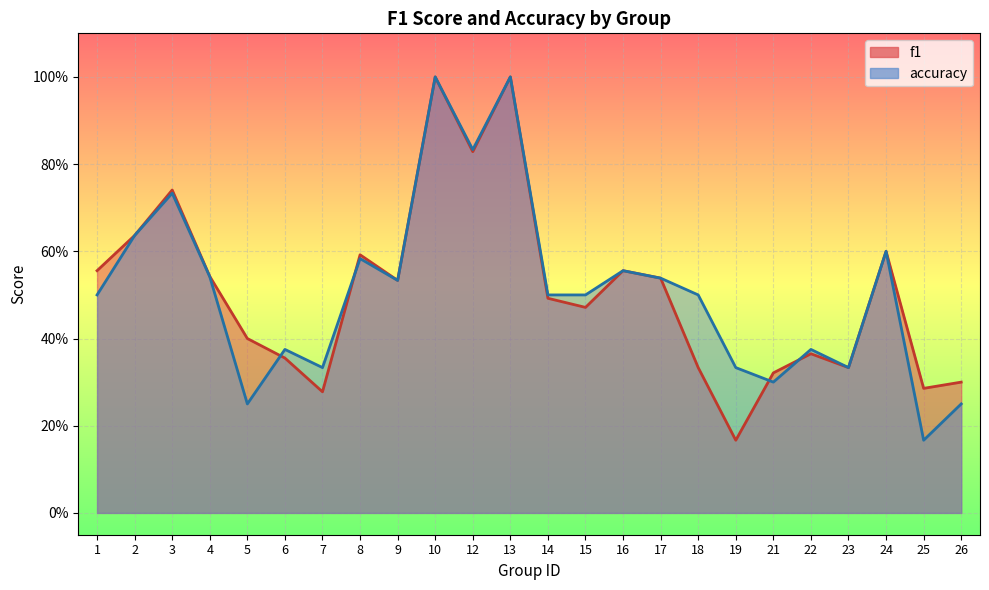

How many times do accuracy and f1 cross each other?

4